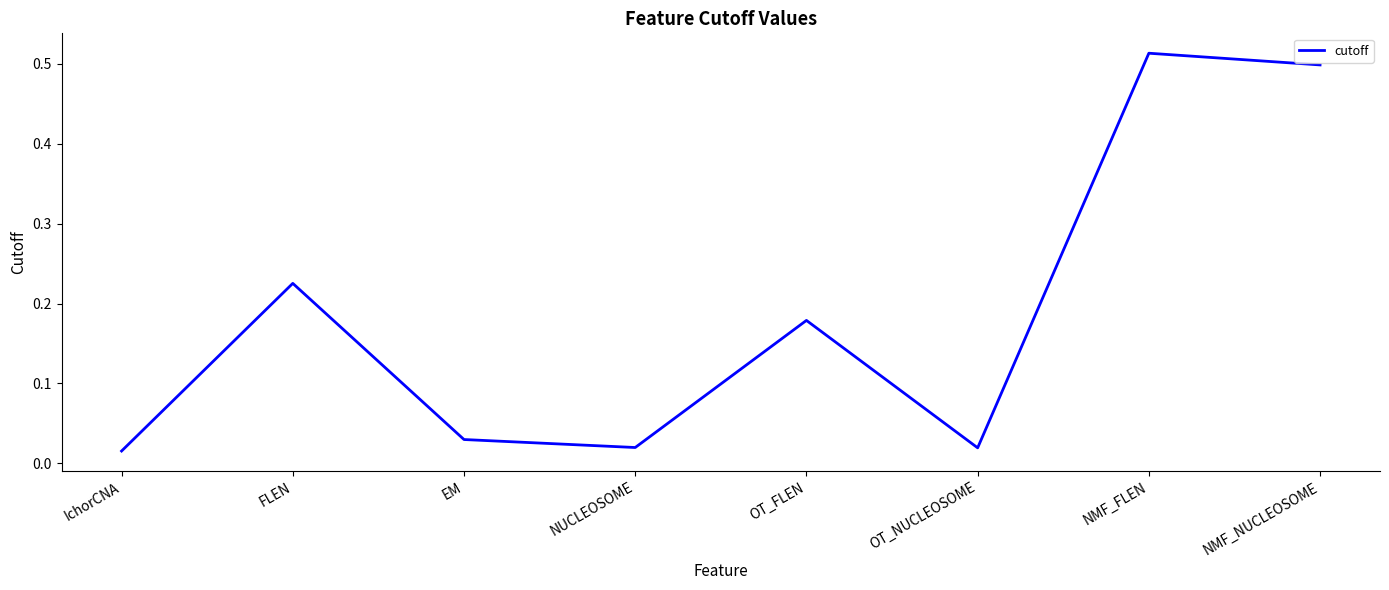

Which label corresponds to the largest value in the chart?

NMF_FLEN